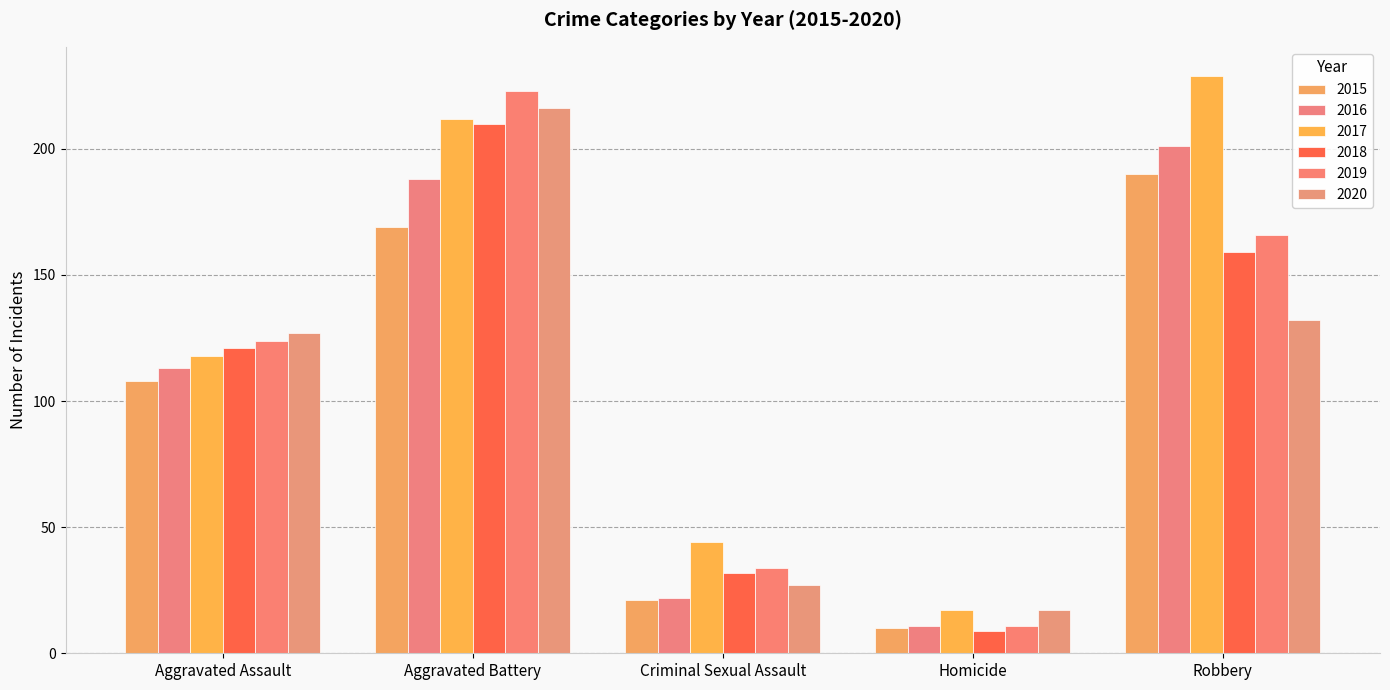

What are all the series names shown in the legend?

2015, 2016, 2017, 2018, 2019, 2020